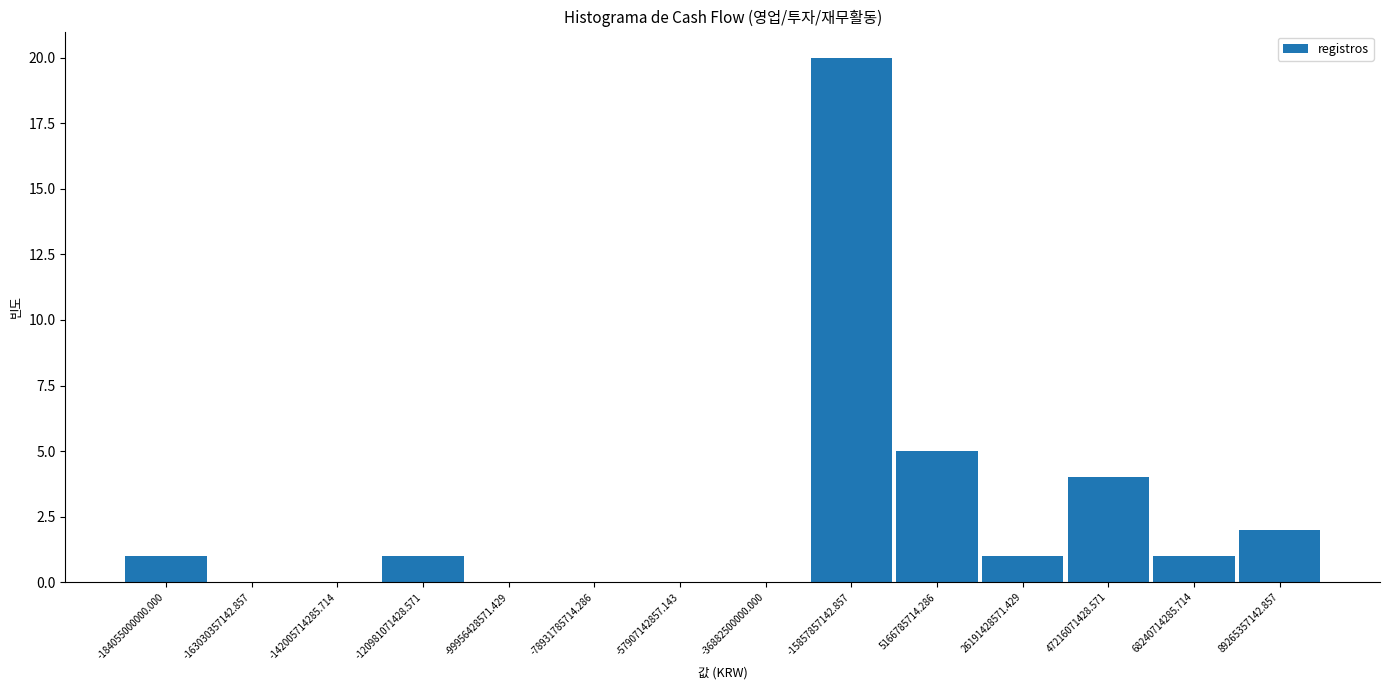

Reading left to right, list all the values displayed in this chart.

-184055000000.000=1	-163030357142.857=0	-142005714285.714=0	-120981071428.571=1	-99956428571.429=0	-78931785714.286=0	-57907142857.143=0	-36882500000.000=0	-15857857142.857=20	5166785714.286=5	26191428571.429=1	47216071428.571=4	68240714285.714=1	89265357142.857=2